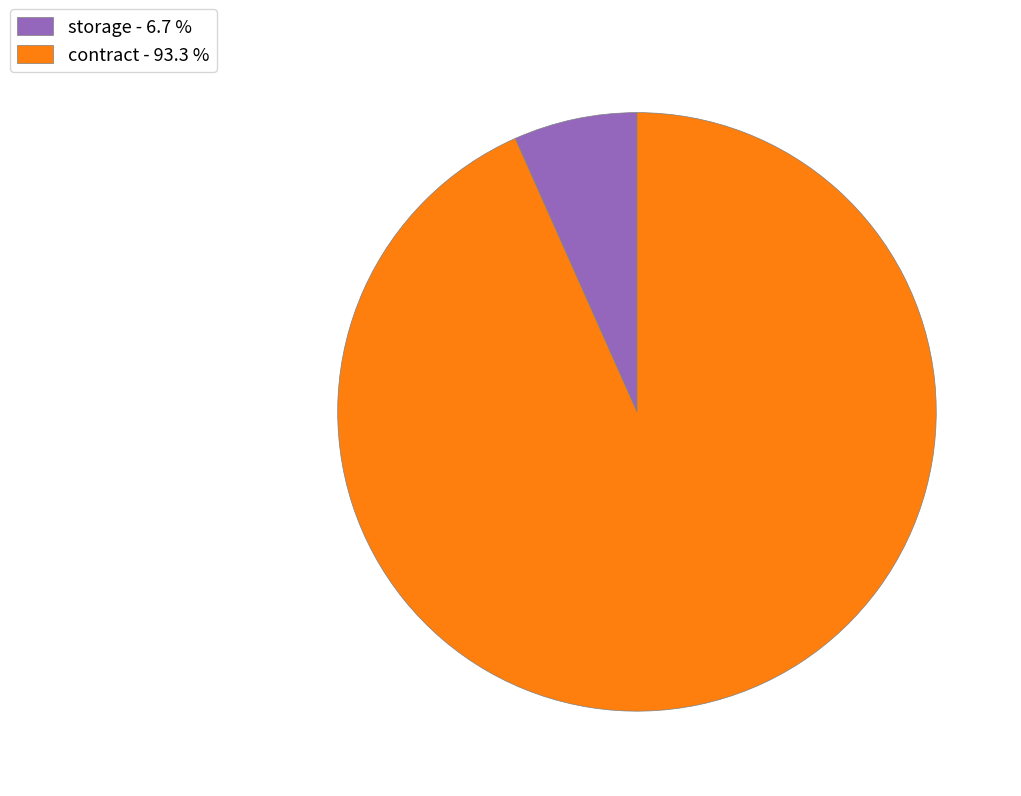

Between storage - 6.7 % and contract - 93.3 %, which is larger?

contract - 93.3 %